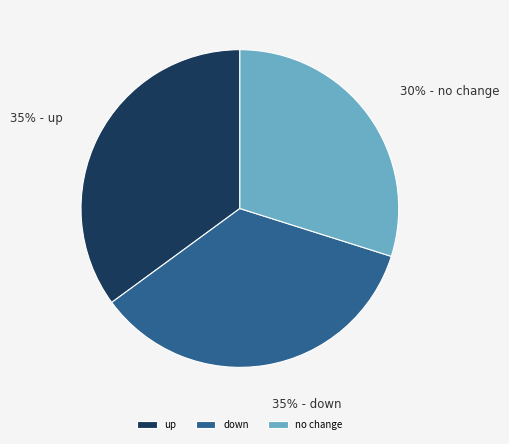

To the nearest percent, what is the average slice percentage?

33%